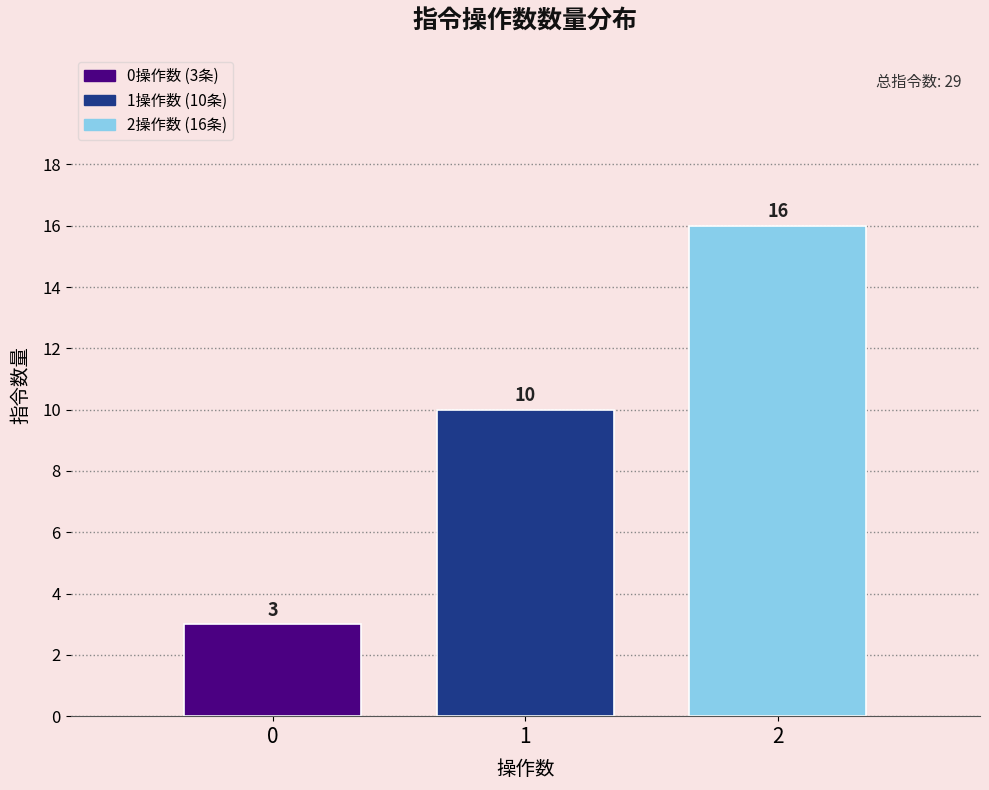

Reading left to right, what are all the values shown in this chart?

3	10	16